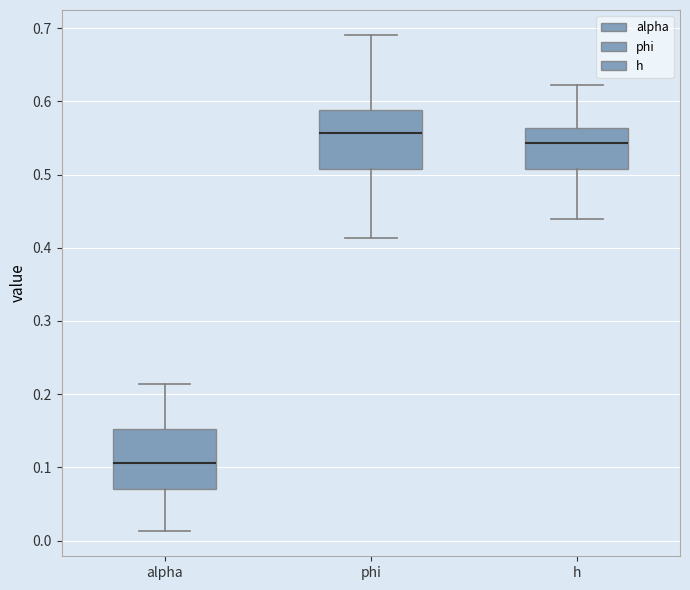

Where does the median line of the box for alpha sit on the y-axis? The values are not printed on the chart, so give them approximately, as read against the axis.

0.11